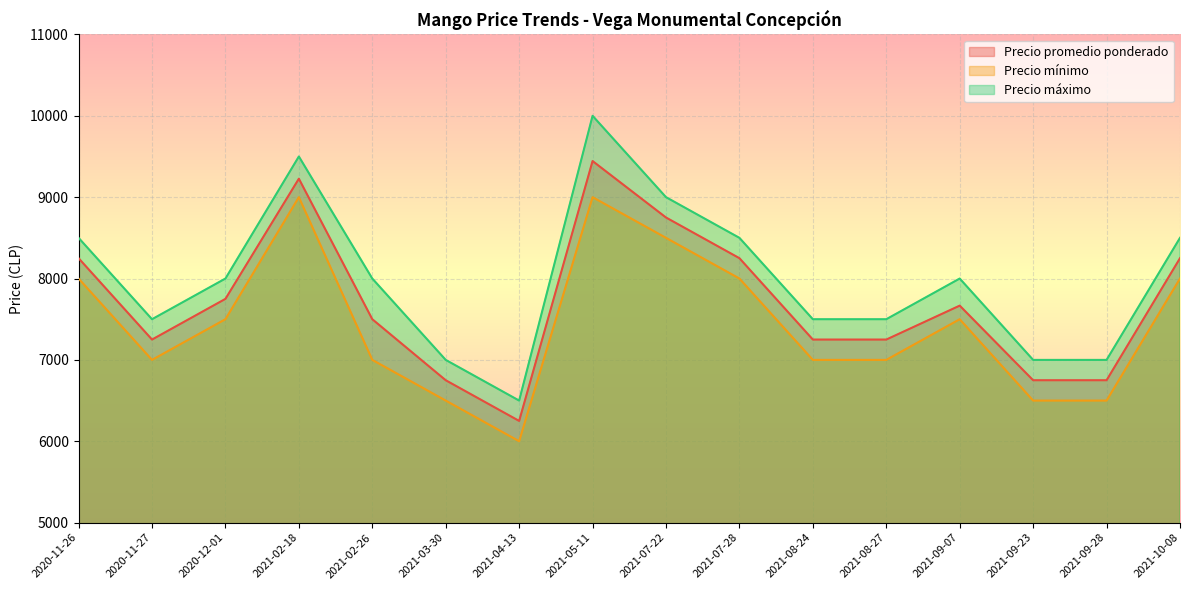

Reading right to left, transcribe all the data shown in this chart.

Precio promedio ponderado: 2021-10-08=8250	2021-09-28=6750	2021-09-23=6750	2021-09-07=7667	2021-08-27=7250	2021-08-24=7250	2021-07-28=8250	2021-07-22=8750	2021-05-11=9444	2021-04-13=6250	2021-03-30=6750	2021-02-26=7500	2021-02-18=9227	2020-12-01=7750	2020-11-27=7250	2020-11-26=8250
Precio mínimo: 2021-10-08=8000	2021-09-28=6500	2021-09-23=6500	2021-09-07=7500	2021-08-27=7000	2021-08-24=7000	2021-07-28=8000	2021-07-22=8500	2021-05-11=9000	2021-04-13=6000	2021-03-30=6500	2021-02-26=7000	2021-02-18=9000	2020-12-01=7500	2020-11-27=7000	2020-11-26=8000
Precio máximo: 2021-10-08=8500	2021-09-28=7000	2021-09-23=7000	2021-09-07=8000	2021-08-27=7500	2021-08-24=7500	2021-07-28=8500	2021-07-22=9000	2021-05-11=10000	2021-04-13=6500	2021-03-30=7000	2021-02-26=8000	2021-02-18=9500	2020-12-01=8000	2020-11-27=7500	2020-11-26=8500